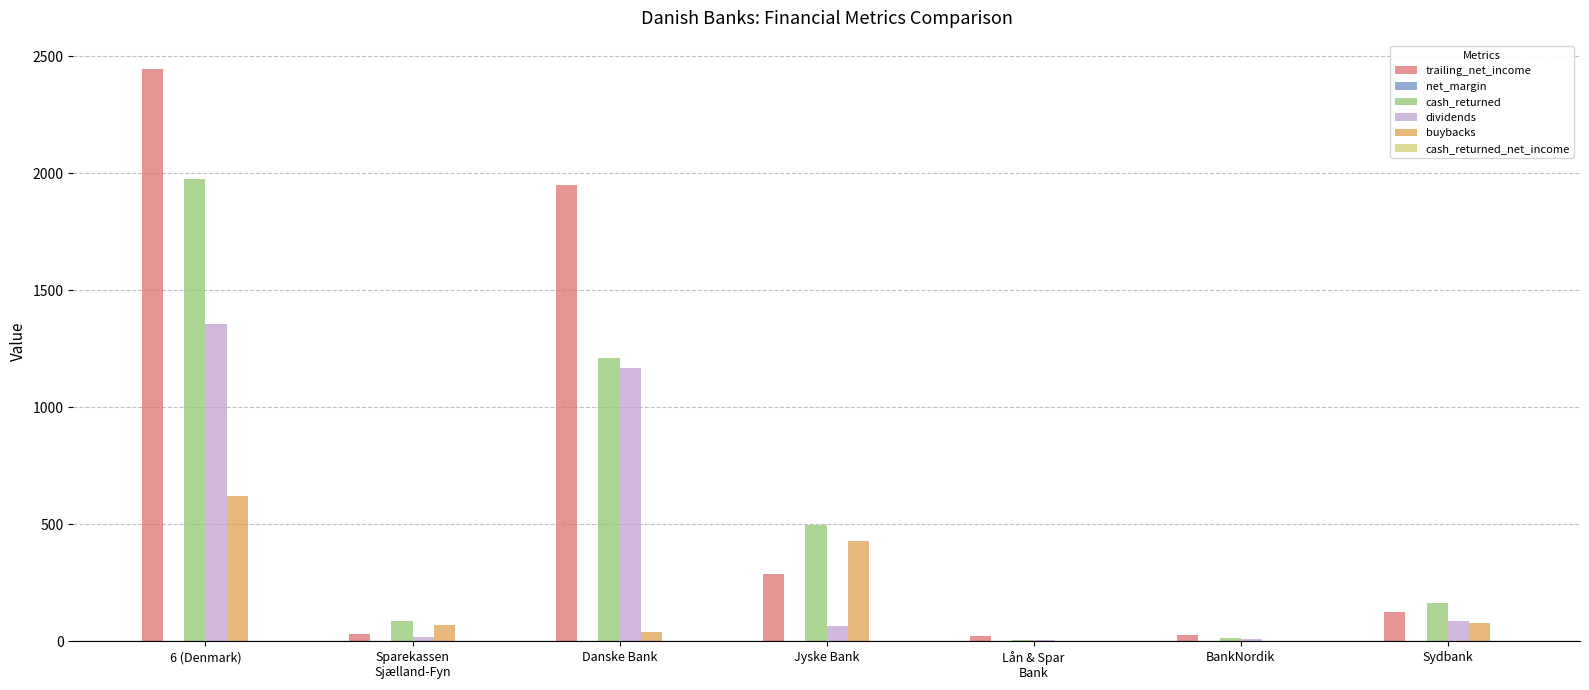

Are the bars grouped side by side (vs. stacked)?

Yes